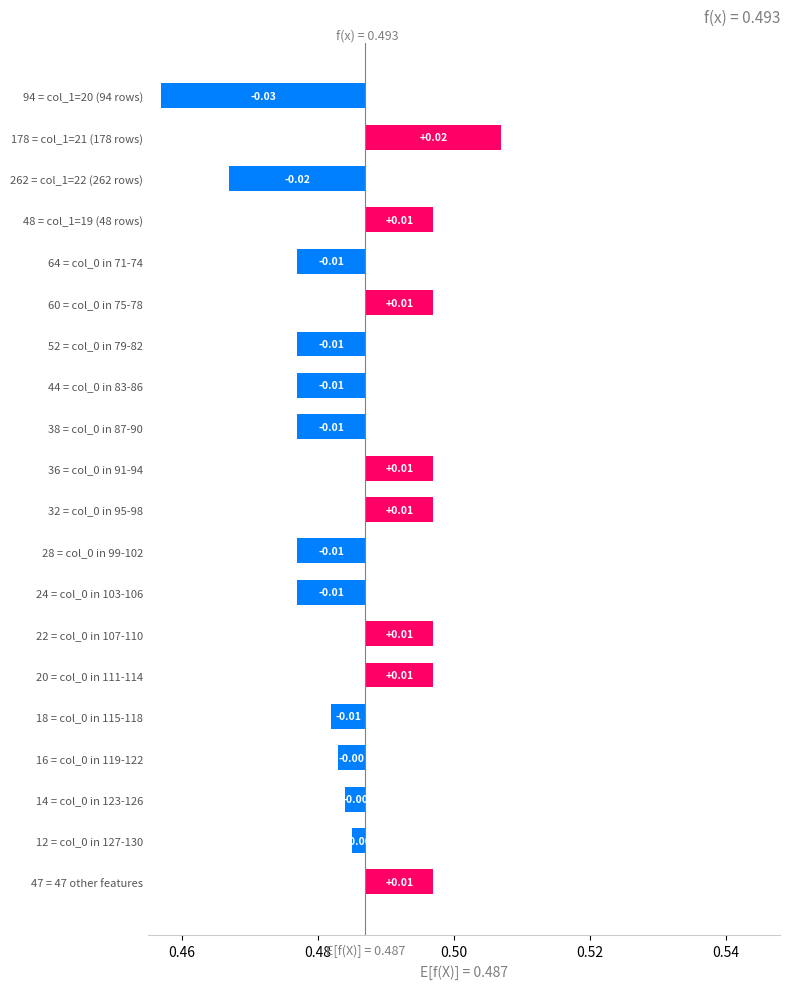

Does the chart contain stacked bars?

No